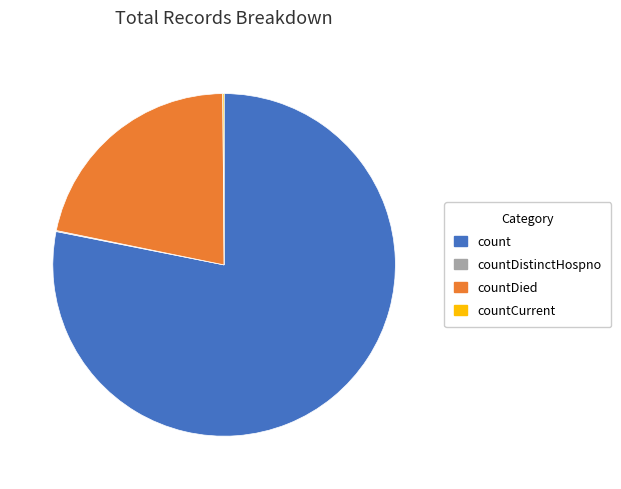

Is there any slice that represents more than half of the pie?

Yes